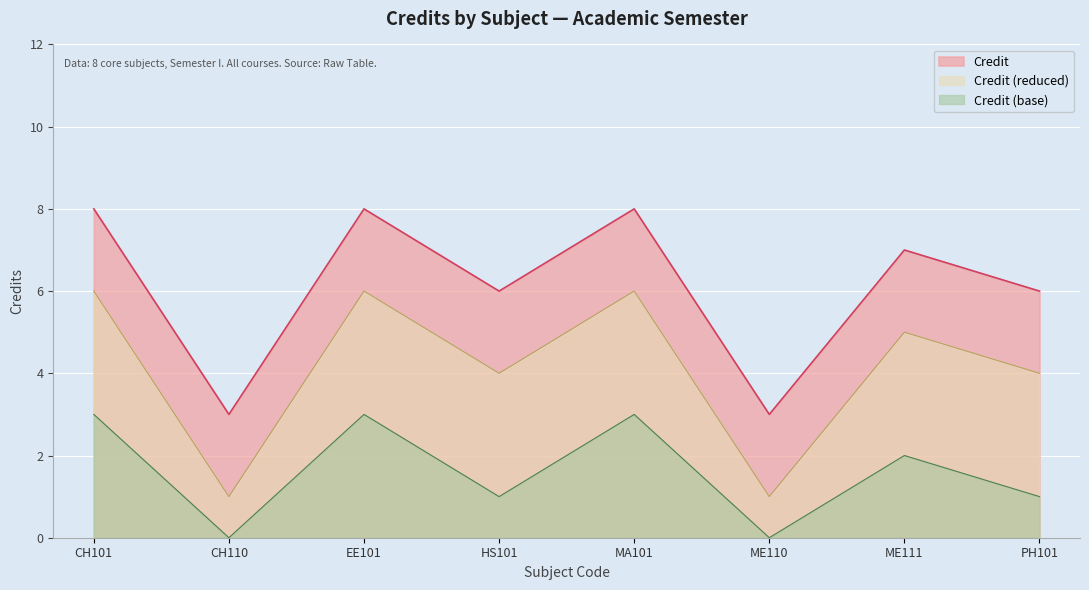

How many distinct data groups are displayed?

3